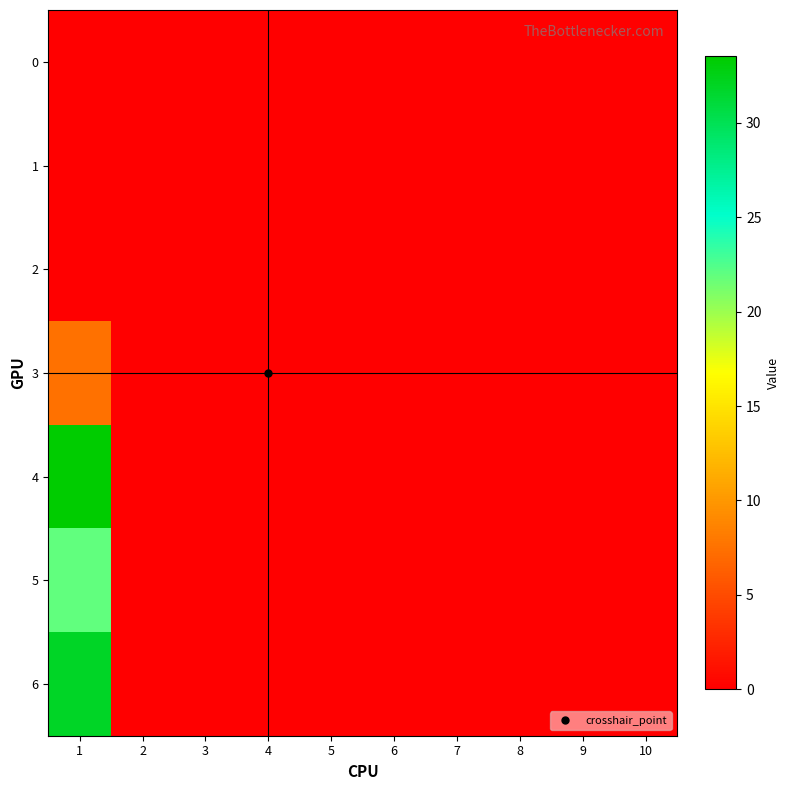

Between 2 and 8, which is larger?

2